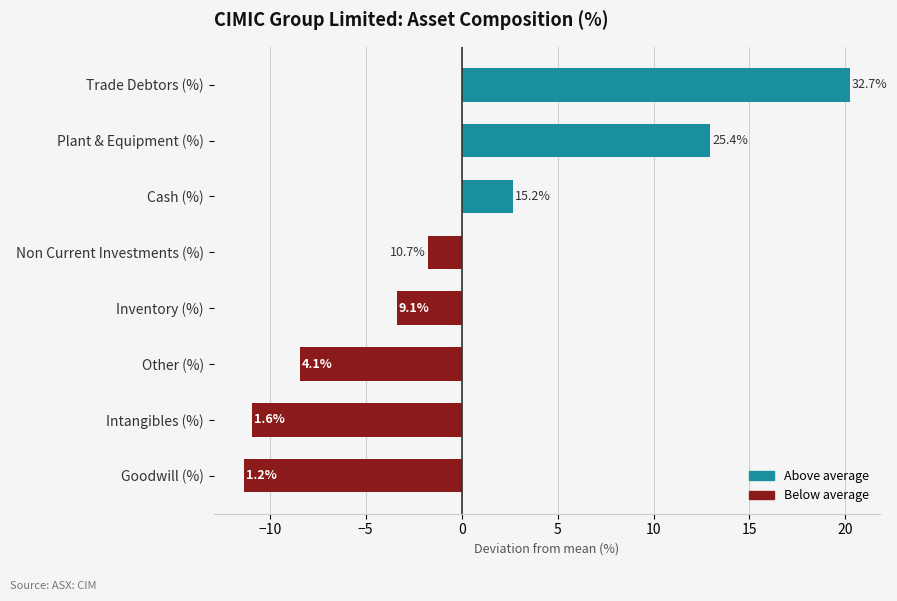

Between Plant & Equipment (%) and Goodwill (%), which is larger?

Plant & Equipment (%)